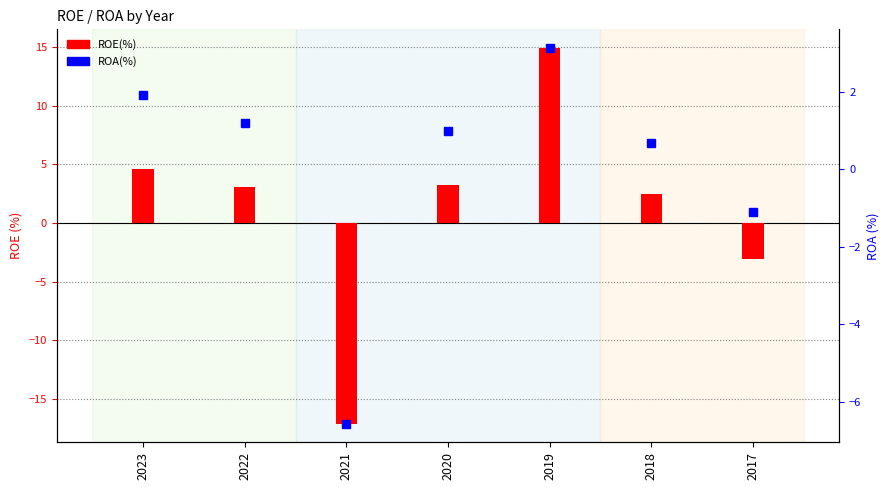

What is the difference between the ROA(%) values at 2023 and 2022?

0.7